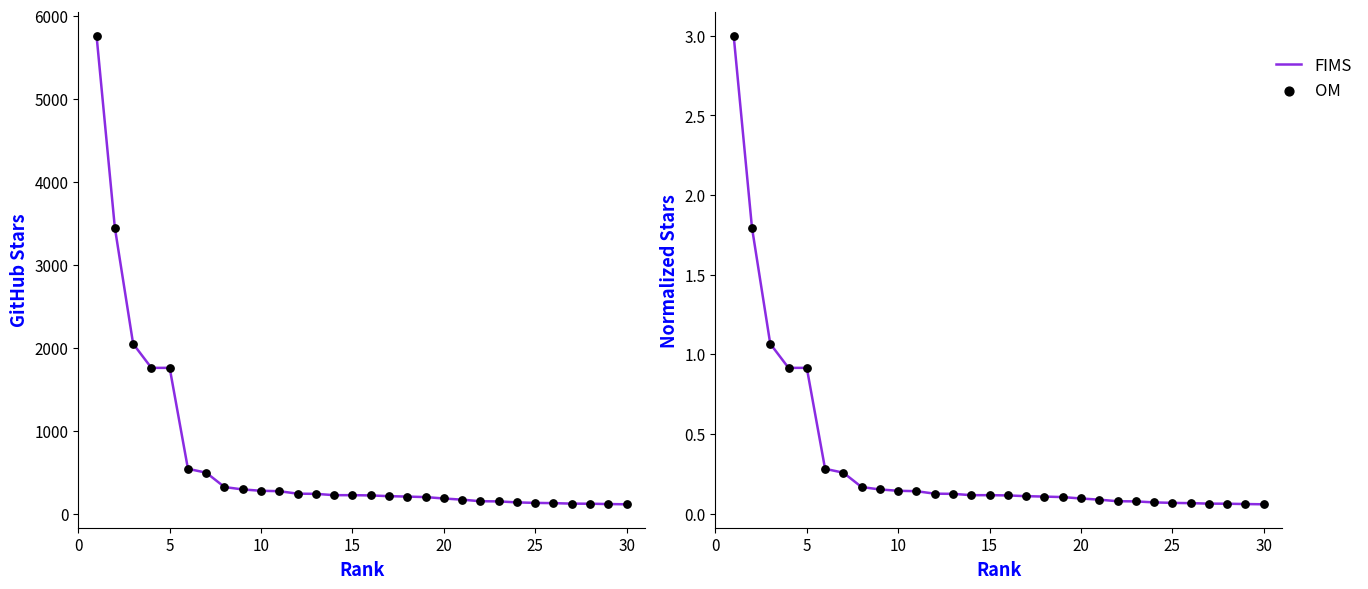

Which series has the largest Y range (max minus min)?

FIMS